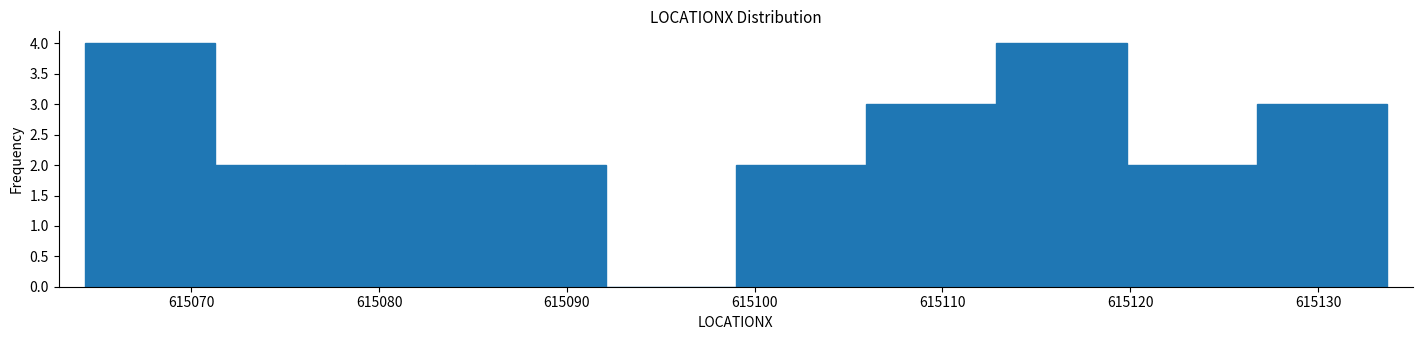

Reading left to right, transcribe this chart: for each bar, give the range it covers on the x-axis and its height. Neither the bar edges nor the heights are printed on the chart, so give them approximately, as read against the axes.

615064 to 615071: 4
615071 to 615078: 2
615078 to 615085: 2
615085 to 615092: 2
615092 to 615099: 0
615099 to 615106: 2
615106 to 615113: 3
615113 to 615120: 4
615120 to 615127: 2
615127 to 615134: 3